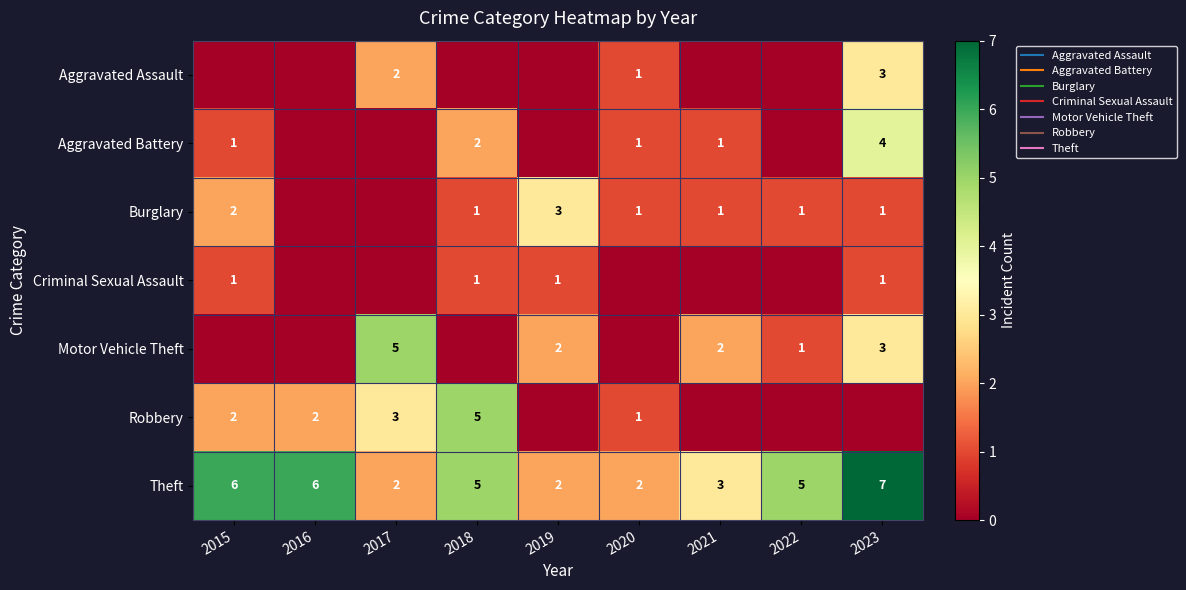

Which series has the largest total across all categories?

Theft